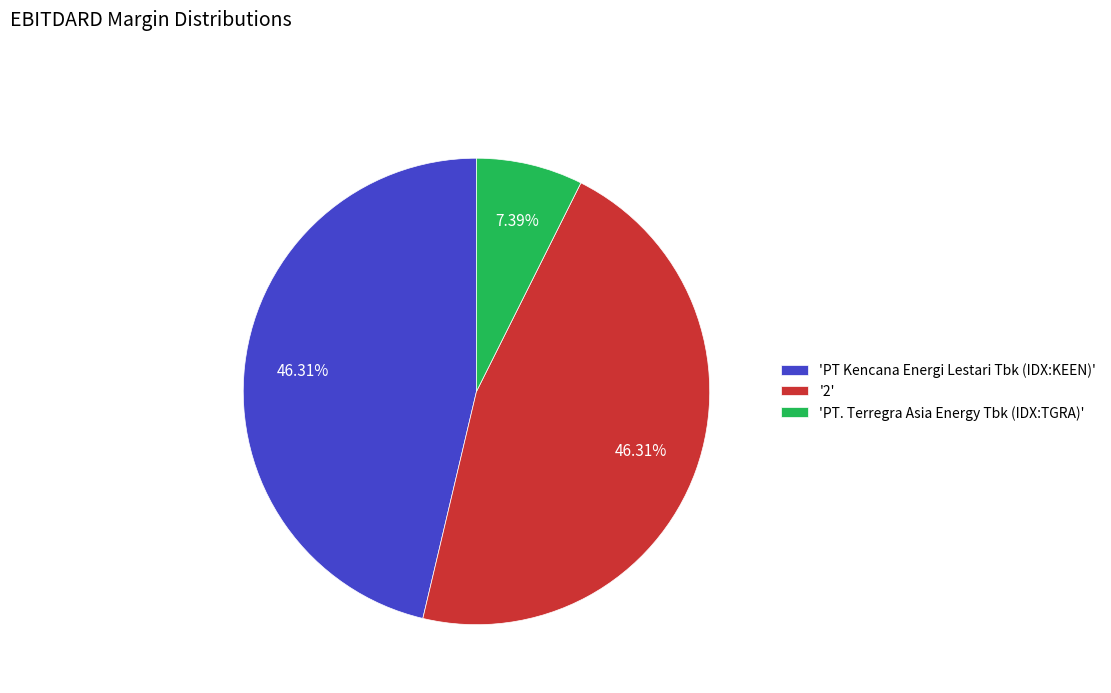

Between 'PT Kencana Energi Lestari Tbk (IDX:KEEN)' and 'PT. Terregra Asia Energy Tbk (IDX:TGRA)', which is larger?

'PT Kencana Energi Lestari Tbk (IDX:KEEN)'